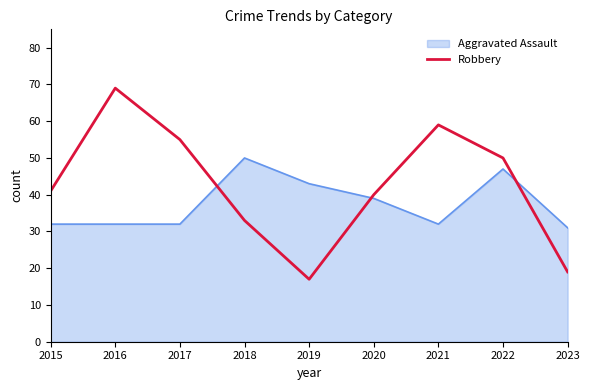

Rank the series at 2017 from lowest to highest value.

Aggravated Assault, Robbery